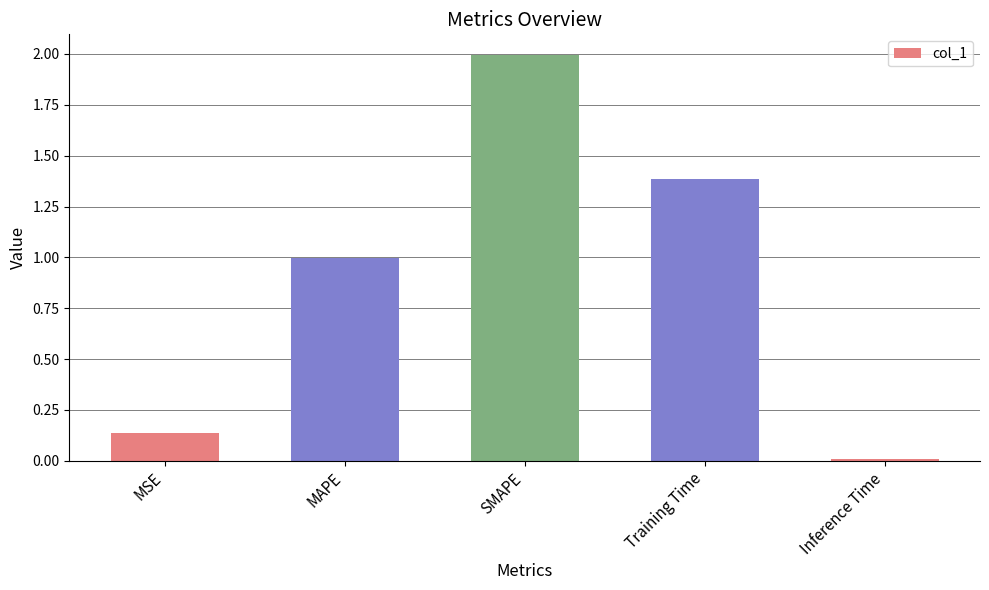

Between MAPE and Training Time, which is larger?

Training Time